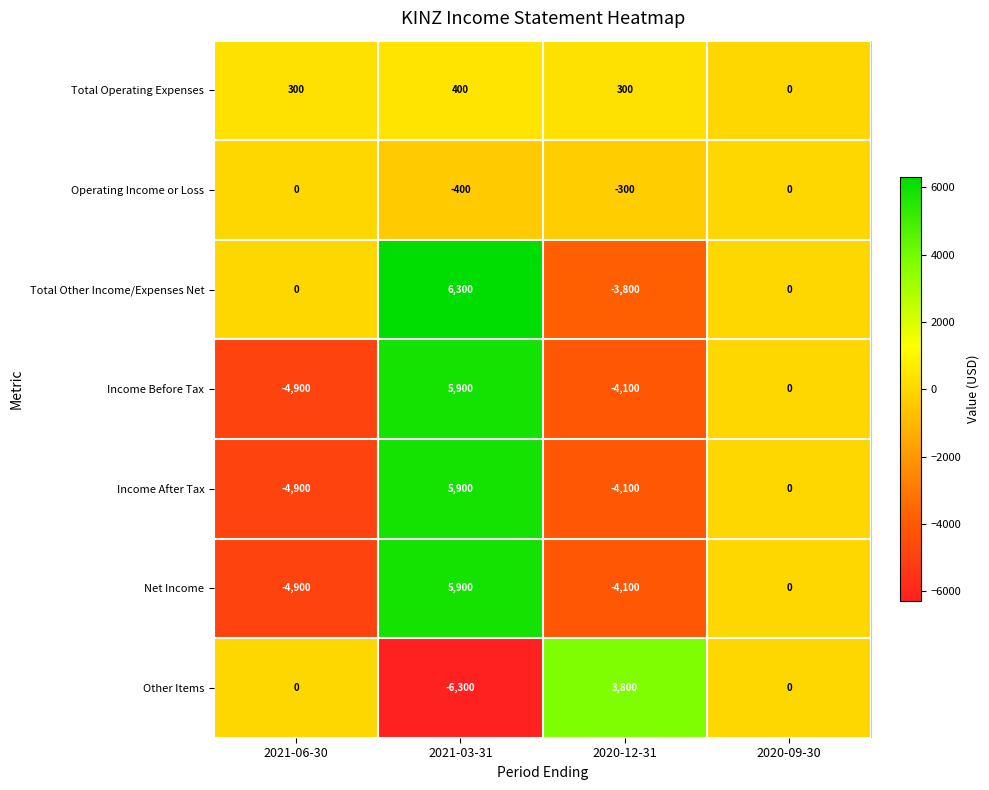

How many negative values does the Other Items series have?

1